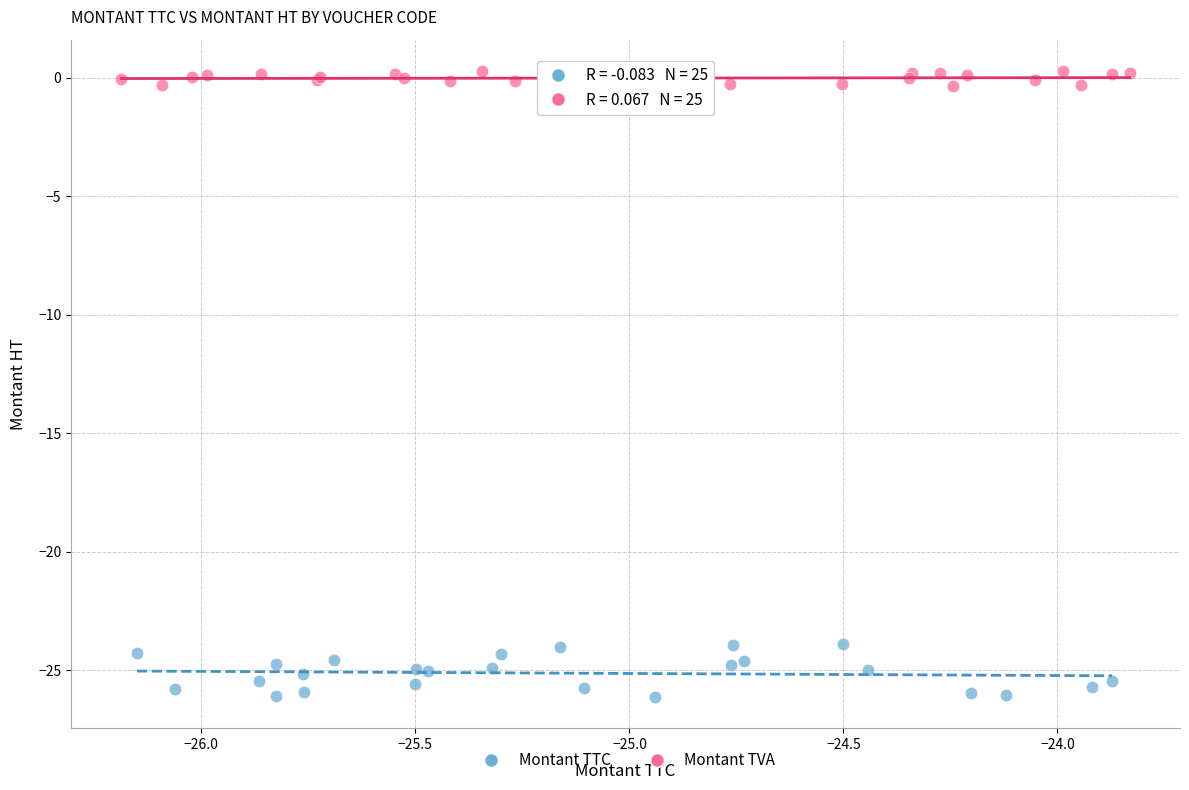

Which series contains the highest Y value?

Montant TVA